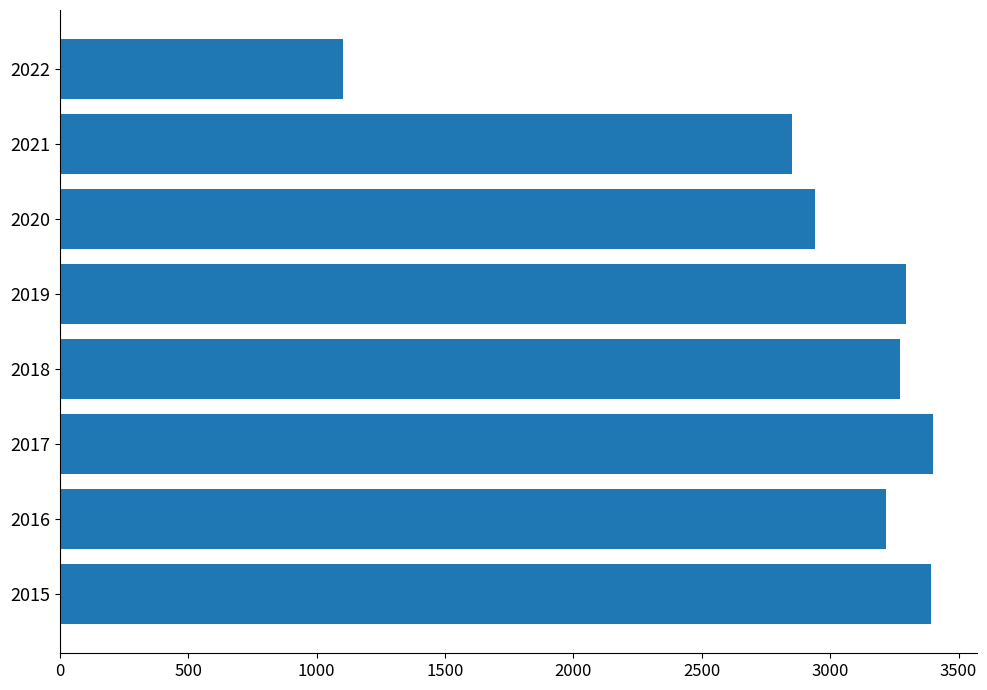

The value at 2018 is 1423. True or false?

False